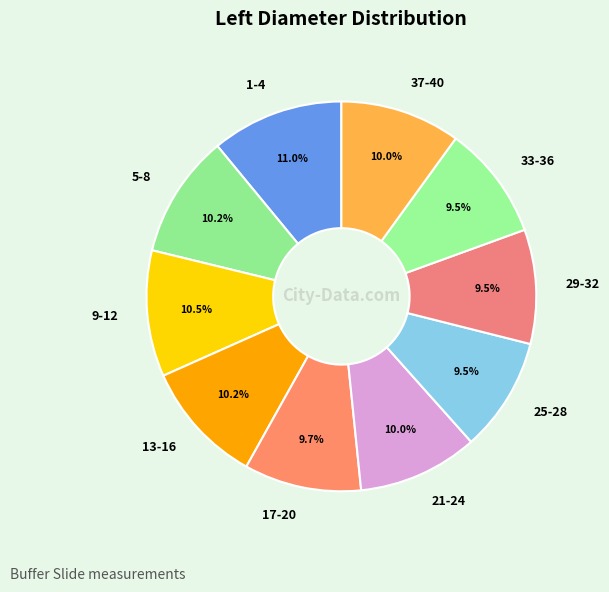

How many segments does this pie chart have?

10